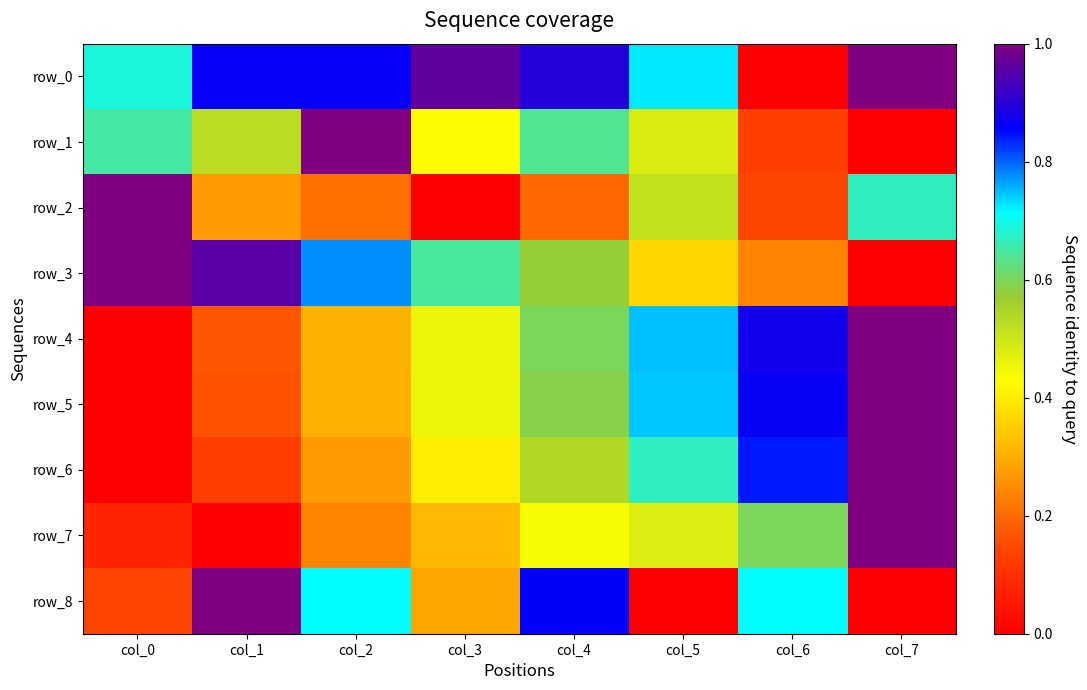

The value of row_3 at col_2 is 1.0. True or false?

False